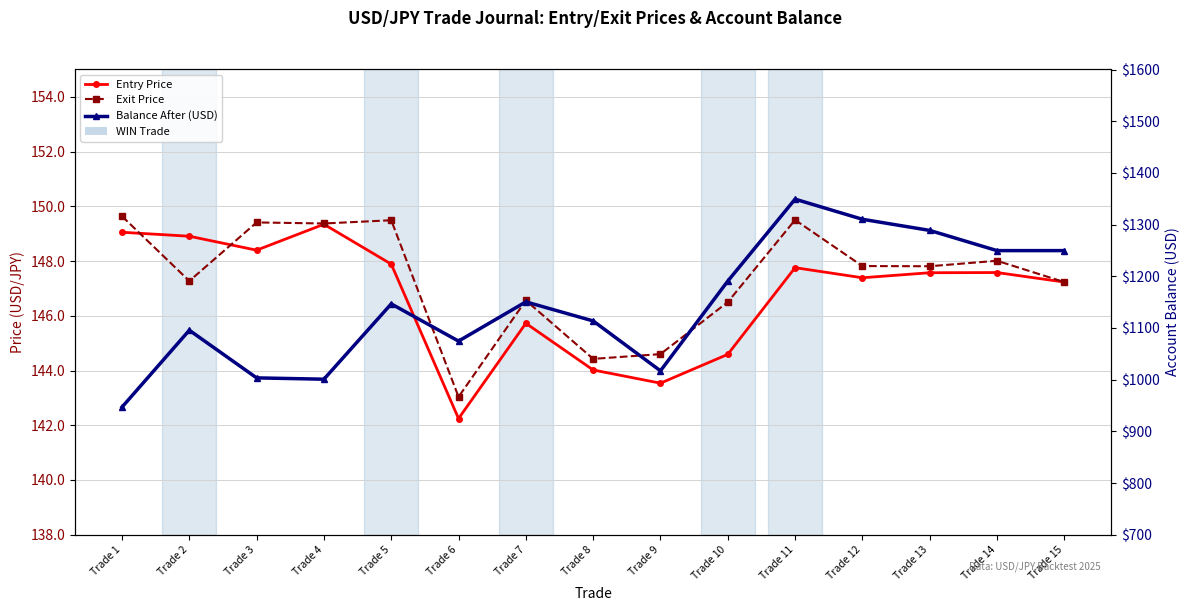

What is the difference between the highest and lowest values at Trade 5?

998.6